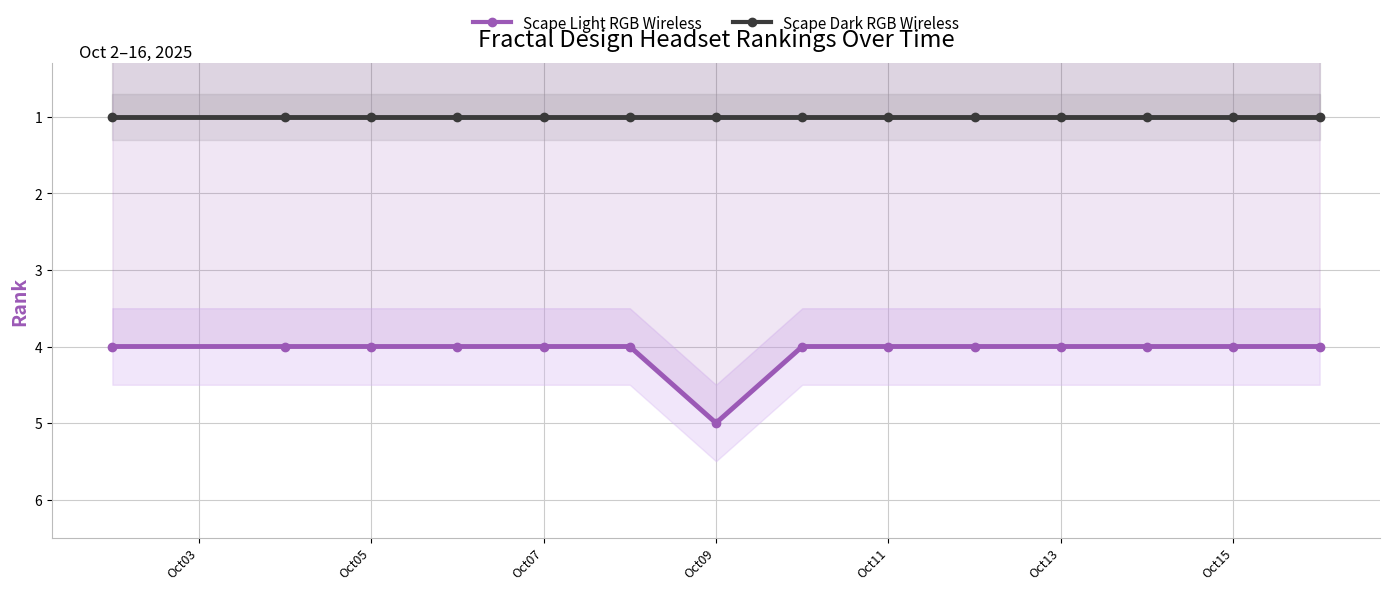

True or false: Scape Light RGB Wireless and Scape Dark RGB Wireless intersect in this chart.

False